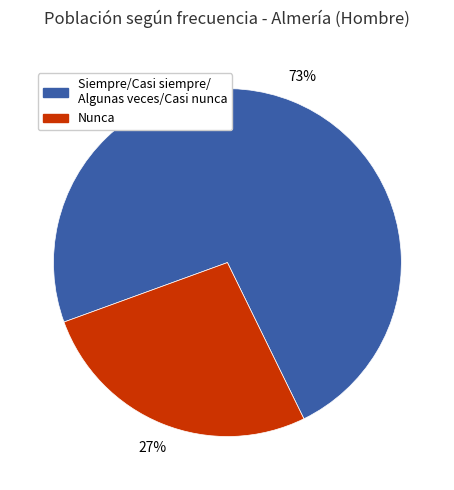

How many segments does this pie chart have?

2